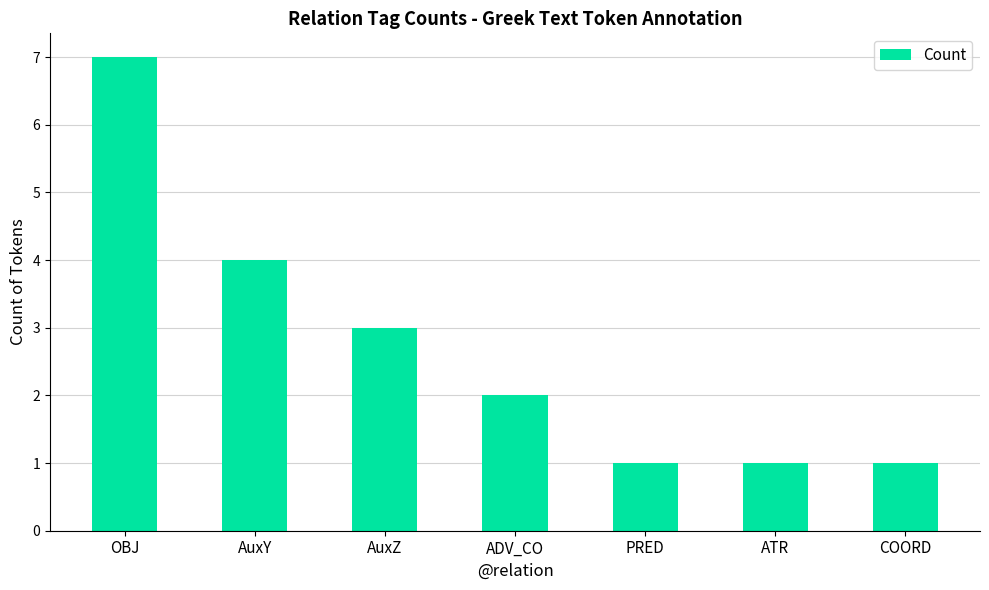

What is the maximum value shown in the chart?

7